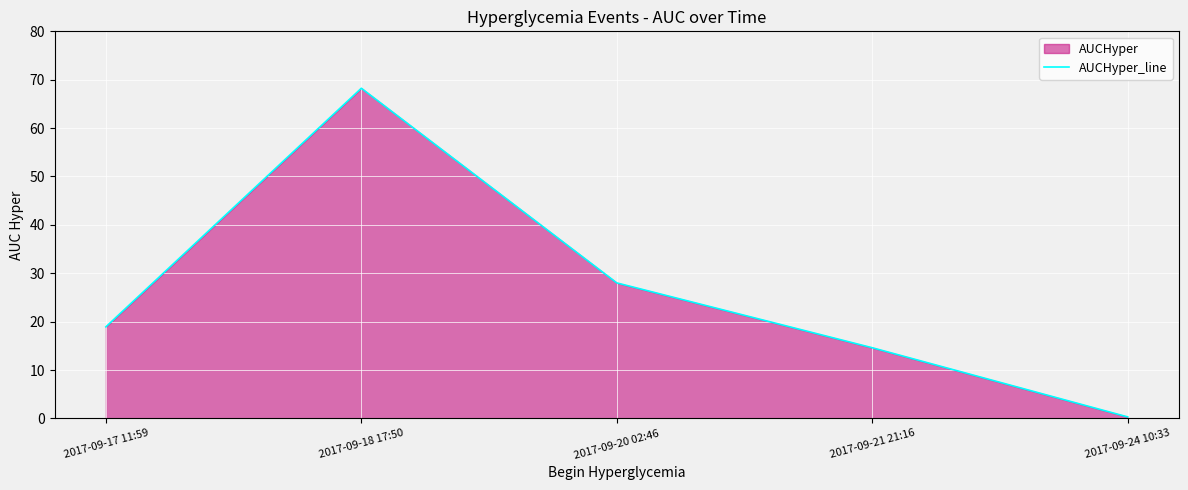

Does the chart display data point markers on the line(s)?

No